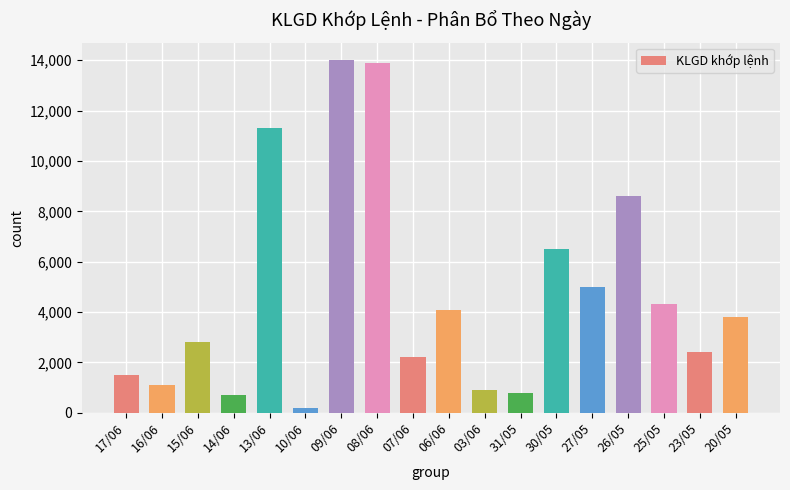

At which label does the data first exceed 3800?

13/06